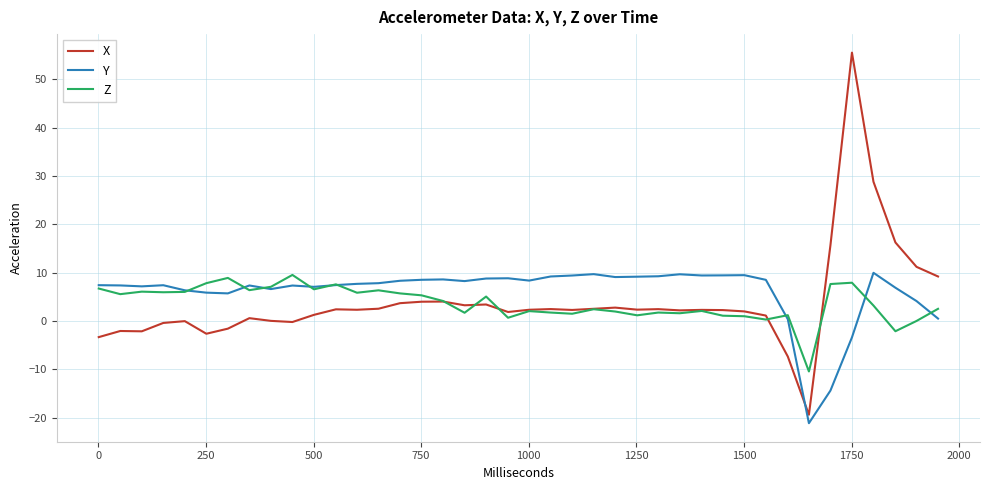

What is the maximum value for Z?

9.5